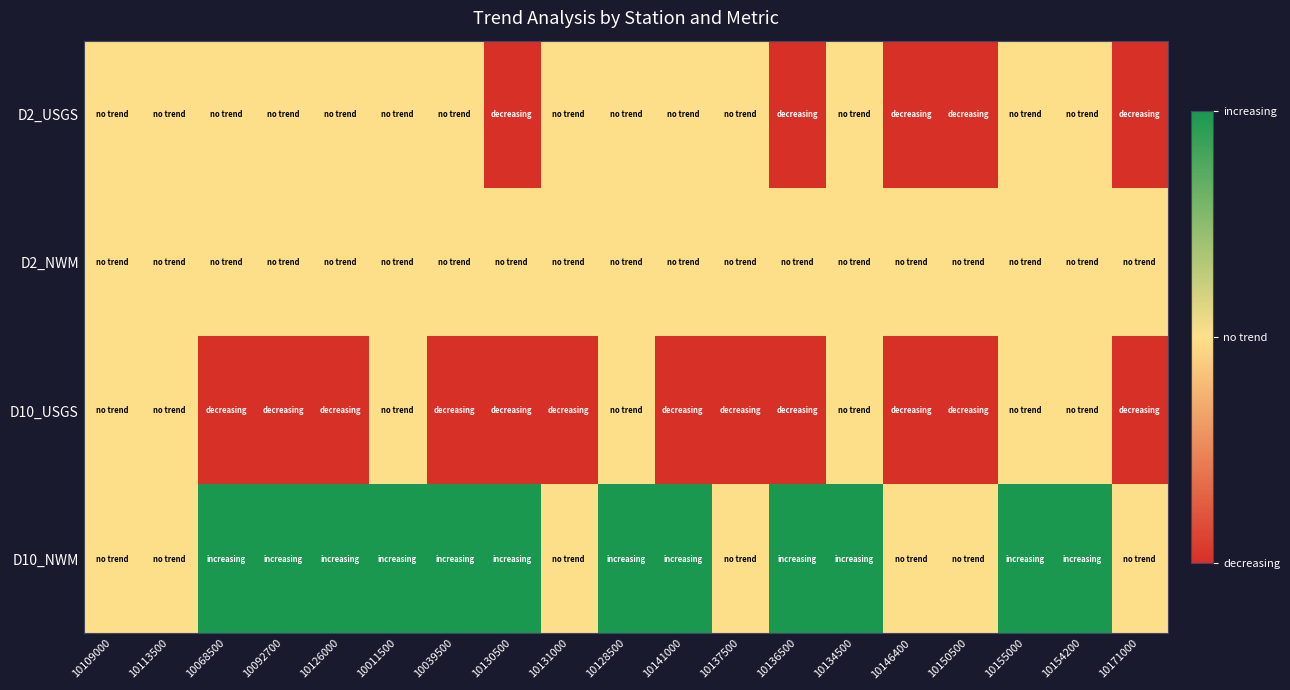

List the series in order of their overall mean, highest first.

D10_NWM, D2_NWM, D2_USGS, D10_USGS